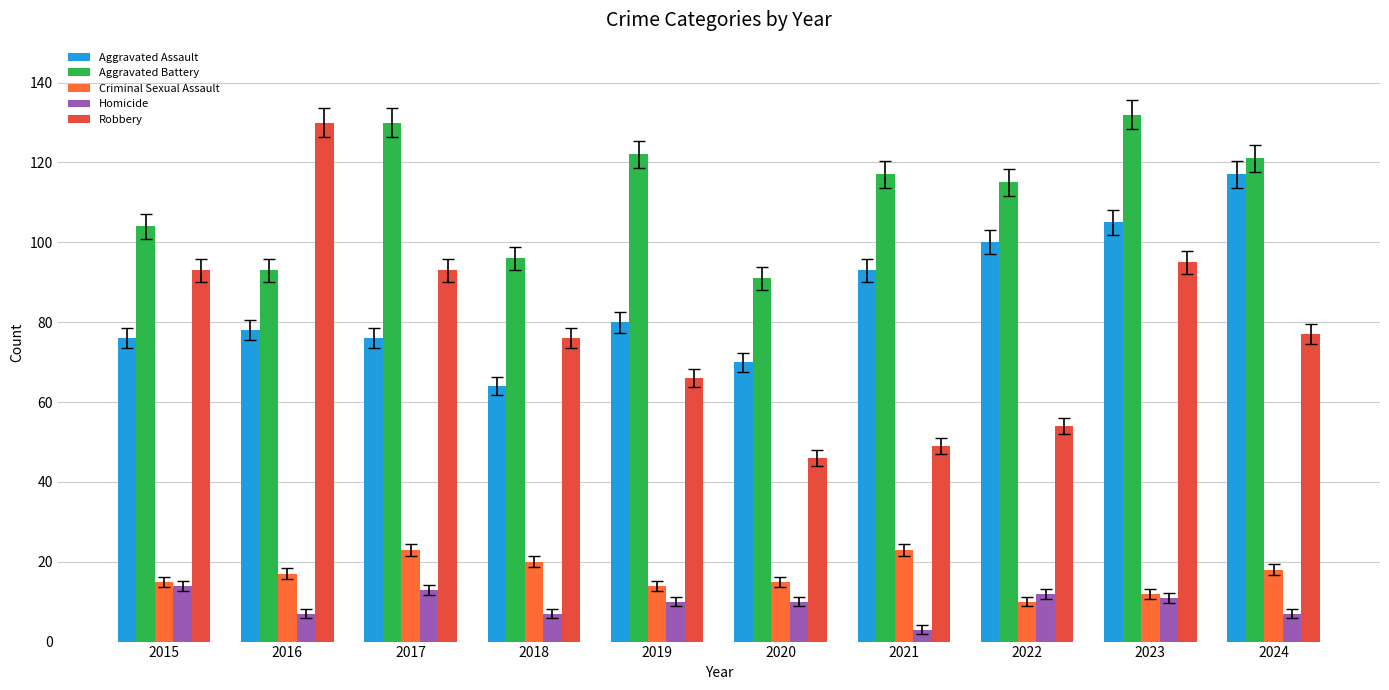

The Aggravated Assault series shows 78 at 2016. True or false?

True